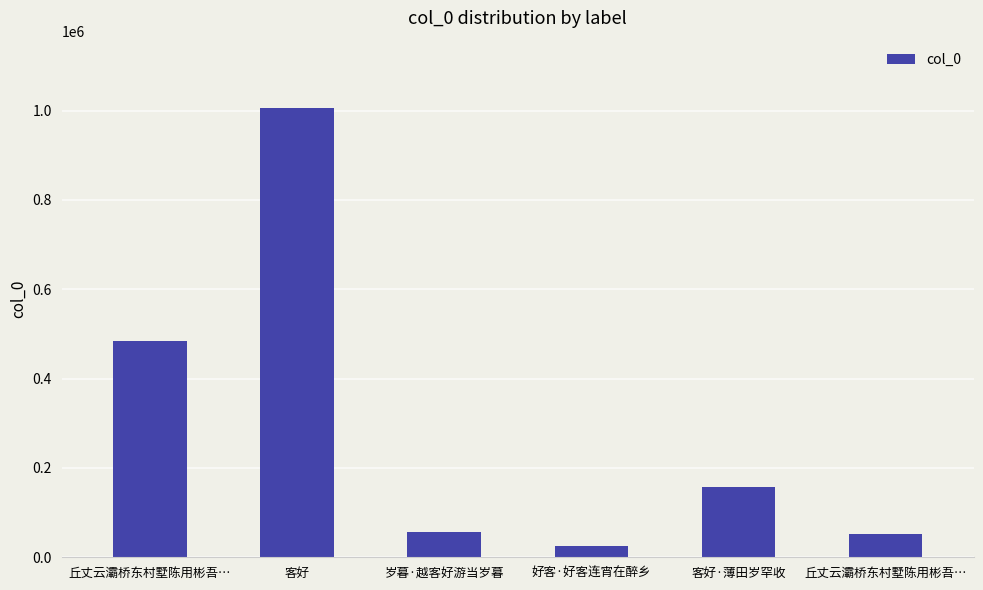

Rank the categories by value from highest to lowest.

客好, 丘丈云灞桥东村墅陈用彬吾…, 客好·薄田岁罕收, 岁暮·越客好游当岁暮, 丘丈云灞桥东村墅陈用彬吾…, 好客·好客连宵在醉乡